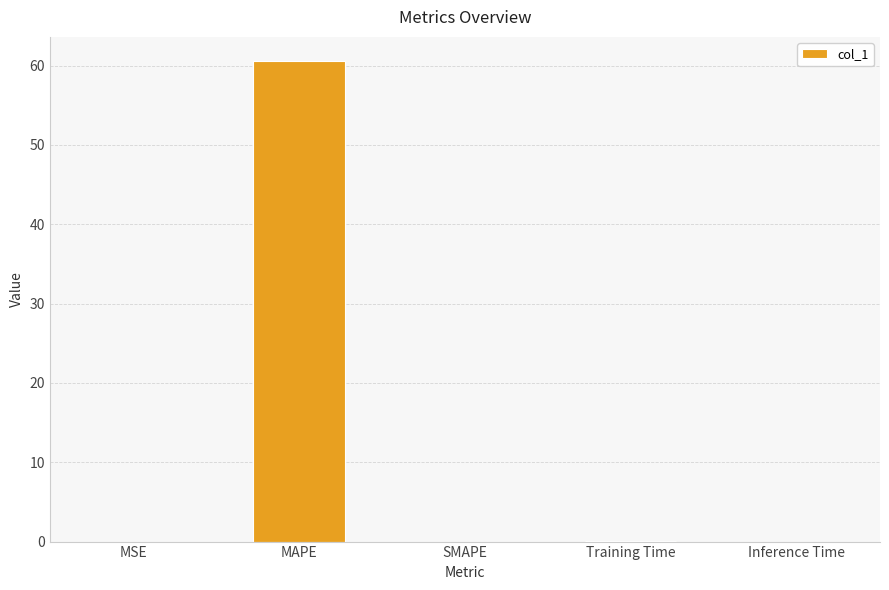

What is the sum of all values?

60.6